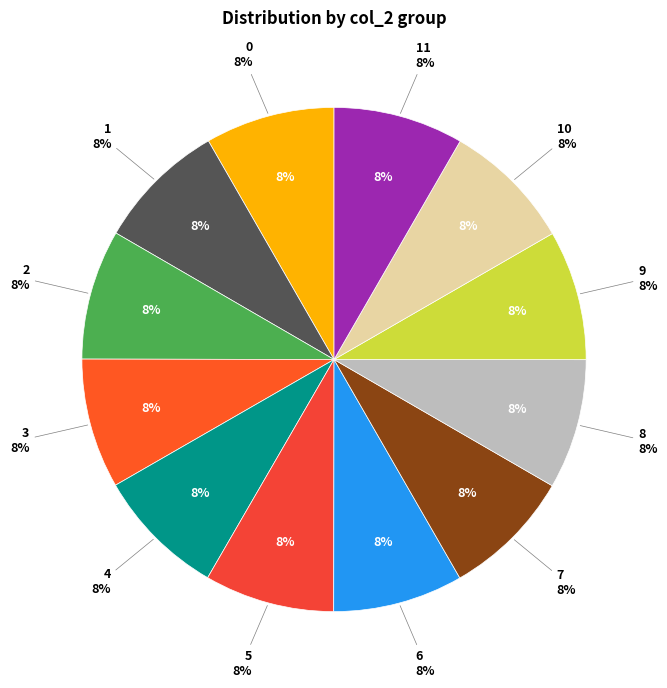

How many slices are in this pie chart?

12